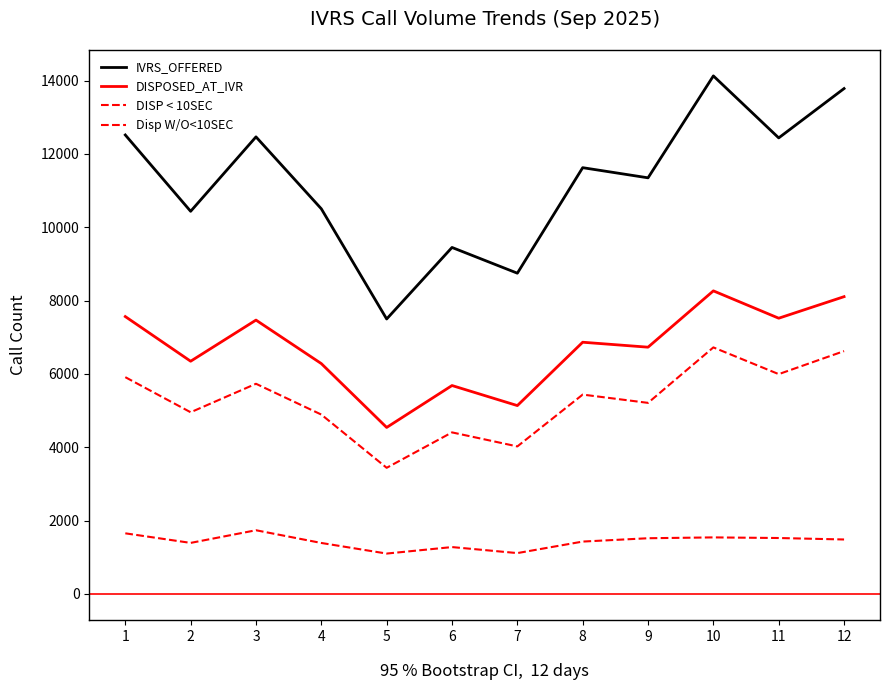

How many interior local peaks does the Disp W/O<10SEC series have?

4